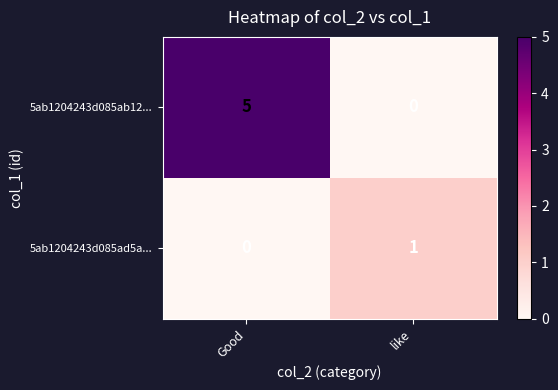

What is the highest value of the 5ab1204243d085ab12... series?

5